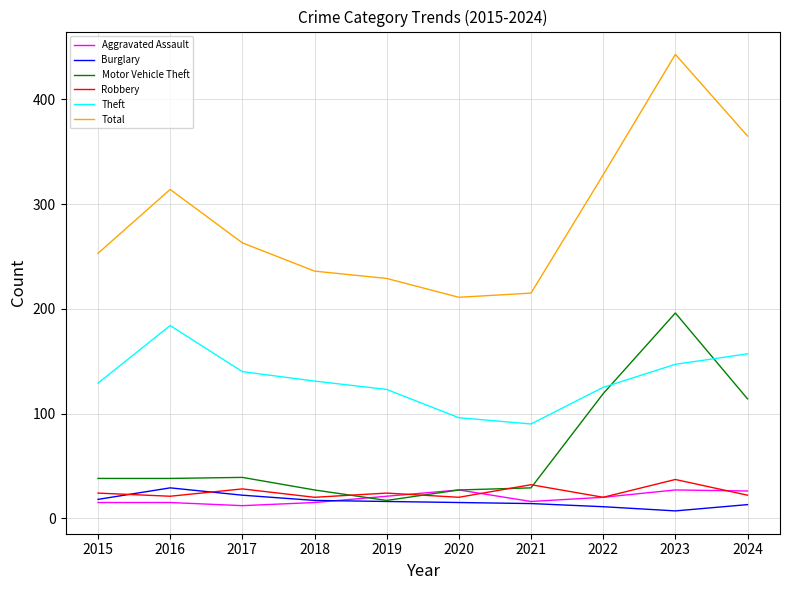

How many lines are shown in the chart?

6